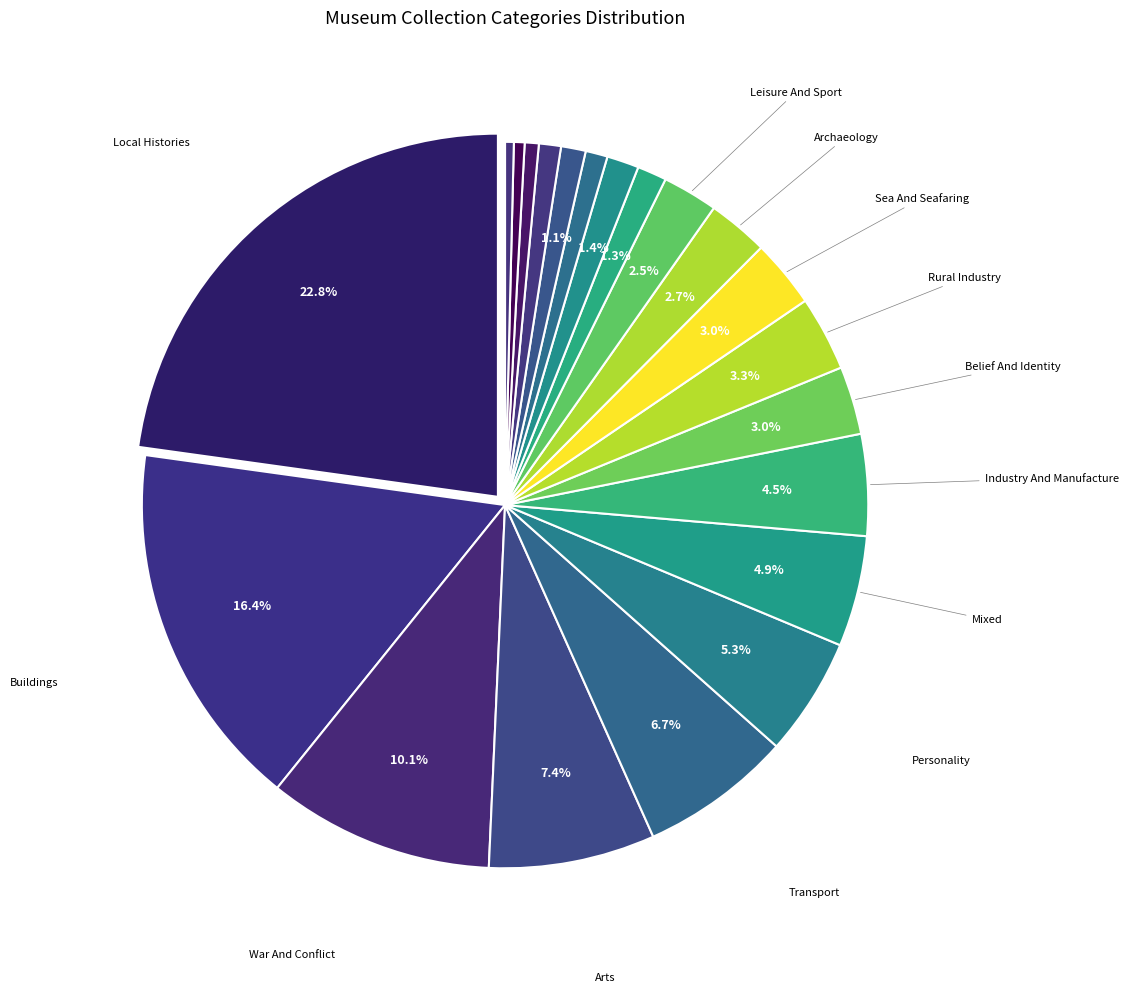

How many segments does this pie chart have?

21